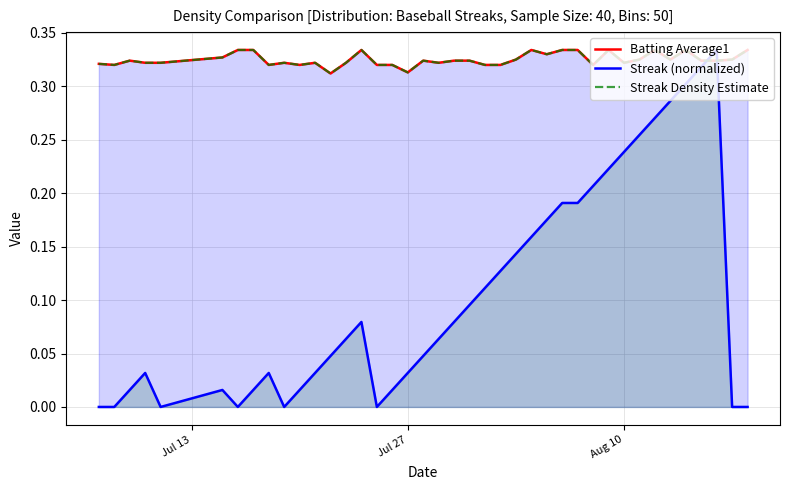

True or false: Streak (normalized) and Batting Average1 cross at least once.

True